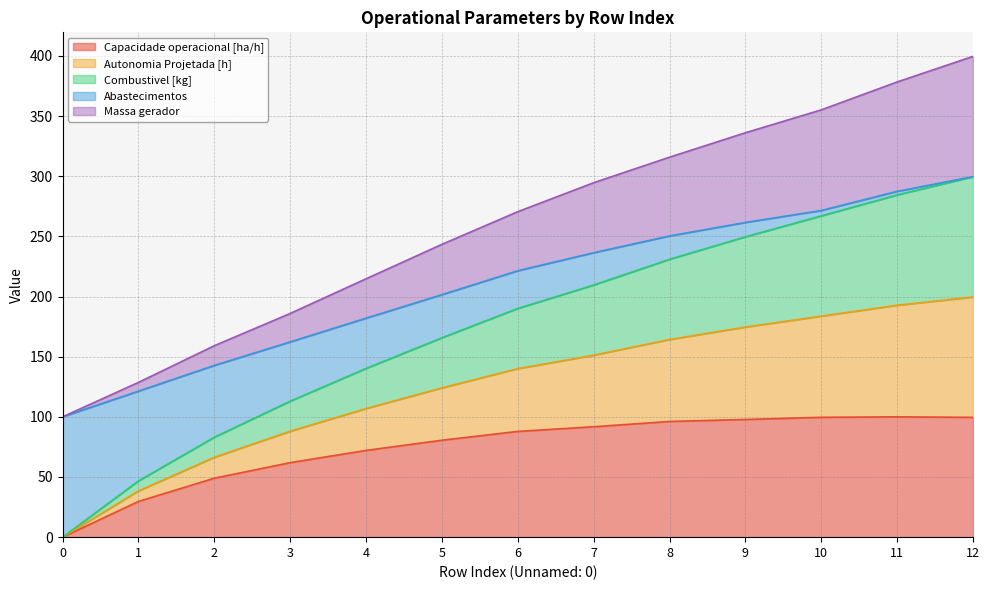

True or false: Autonomia Projetada [h] and Capacidade operacional [ha/h] intersect in this chart.

False